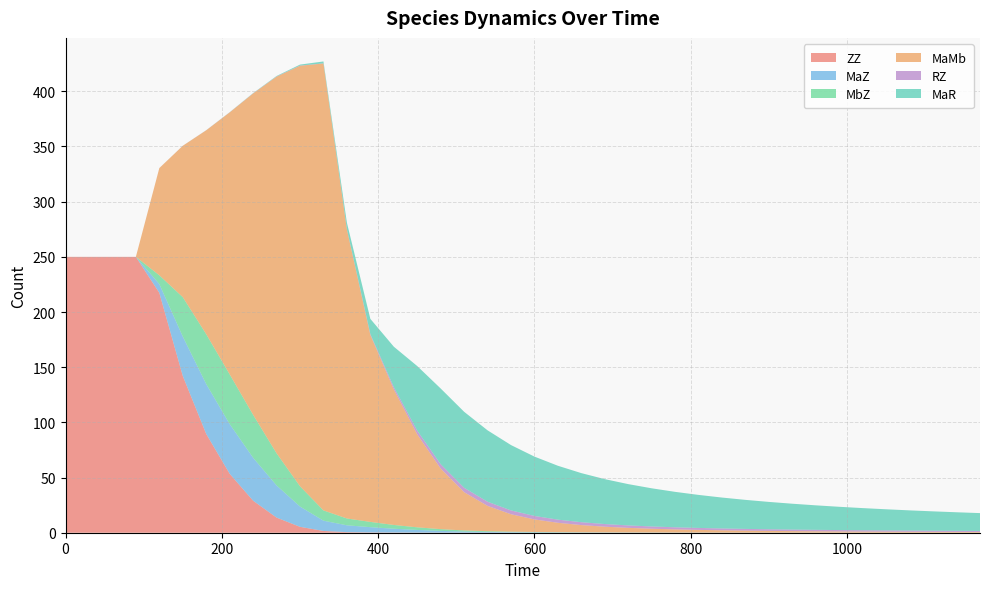

Reading right to left, what are all the values shown in this chart?

ZZ: 1170=0.0	1140=0.0	1110=0.0	1080=0.0	1050=0.0	1020=0.0	990=0.0	960=0.0	930=0.0	900=0.0	870=0.0	840=0.0	810=0.0	780=0.0	750=0.0	720=0.0	690=0.0	660=0.0	630=0.0	600=0.0	570=0.0	540=0.0	510=0.1	480=0.1	450=0.1	420=0.2	390=0.3	360=0.5	330=1.6	300=5.3	270=13.7	240=29.0	210=53.4	180=89.5	150=142.1	120=217.4	90=250.0	60=250.0	30=250.0	0=250.0
MaZ: 1170=0.0	1140=0.0	1110=0.0	1080=0.0	1050=0.0	1020=0.0	990=0.0	960=0.0	930=0.0	900=0.0	870=0.1	840=0.1	810=0.1	780=0.1	750=0.1	720=0.1	690=0.2	660=0.2	630=0.2	600=0.3	570=0.5	540=0.7	510=1.0	480=1.6	450=2.4	420=3.4	390=4.8	360=6.2	330=9.3	300=18.4	270=29.1	240=38.9	210=45.1	180=45.2	150=35.7	120=7.9	90=0.0	60=0.0	30=0.0	0=0.0
MbZ: 1170=0.0	1140=0.0	1110=0.0	1080=0.0	1050=0.0	1020=0.0	990=0.0	960=0.0	930=0.0	900=0.0	870=0.1	840=0.1	810=0.1	780=0.1	750=0.1	720=0.1	690=0.2	660=0.2	630=0.2	600=0.3	570=0.5	540=0.7	510=1.0	480=1.6	450=2.4	420=3.4	390=4.8	360=6.2	330=9.3	300=18.4	270=29.1	240=38.9	210=45.1	180=45.2	150=35.7	120=7.9	90=0.0	60=0.0	30=0.0	0=0.0
MaMb: 1170=0.6	1140=0.7	1110=0.7	1080=0.8	1050=0.9	1020=1.0	990=1.1	960=1.2	930=1.4	900=1.6	870=1.8	840=2.1	810=2.4	780=2.8	750=3.4	720=4.1	690=5.1	660=6.5	630=8.5	600=11.4	570=15.8	540=22.9	510=34.7	480=54.9	450=84.3	420=122.9	390=169.4	360=261.9	330=405.0	300=381.1	270=341.3	240=291.2	210=237.3	180=184.7	150=137.1	120=97.1	90=0.0	60=0.0	30=0.0	0=0.0
RZ: 1170=1.0	1140=1.0	1110=1.1	1080=1.1	1050=1.2	1020=1.2	990=1.3	960=1.3	930=1.4	900=1.5	870=1.6	840=1.7	810=1.8	780=1.9	750=2.1	720=2.2	690=2.4	660=2.6	630=2.9	600=3.2	570=3.5	540=3.8	510=4.0	480=3.9	450=3.3	420=2.1	390=0.7	360=0.3	330=0.2	300=0.2	270=0.1	240=0.1	210=0.1	180=0.1	150=0.0	120=0.0	90=0.0	60=0.0	30=0.0	0=0.0
MaR: 1170=16.2	1140=16.8	1110=17.5	1080=18.3	1050=19.2	1020=20.1	990=21.1	960=22.2	930=23.4	900=24.8	870=26.3	840=28.0	810=29.9	780=32.1	750=34.6	720=37.4	690=40.7	660=44.5	630=48.8	600=53.8	570=59.2	540=64.7	510=68.9	480=68.6	450=58.5	420=36.6	390=13.8	360=5.8	330=1.7	300=0.9	270=0.4	240=0.2	210=0.1	180=0.1	150=0.0	120=0.0	90=0.0	60=0.0	30=0.0	0=0.0